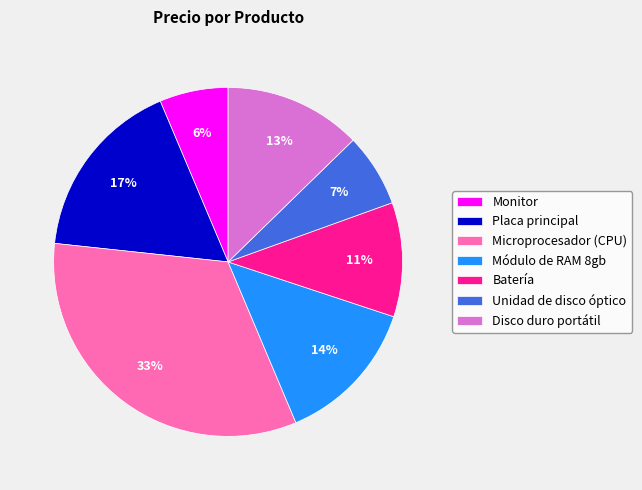

Which slice is the largest?

Microprocesador (CPU)